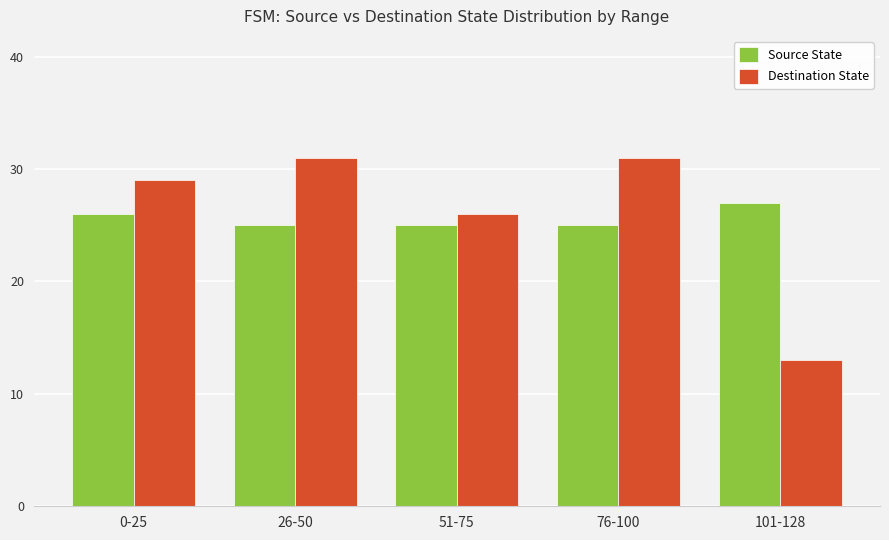

What is the value of the Destination State bar at the 4th from the left?

31